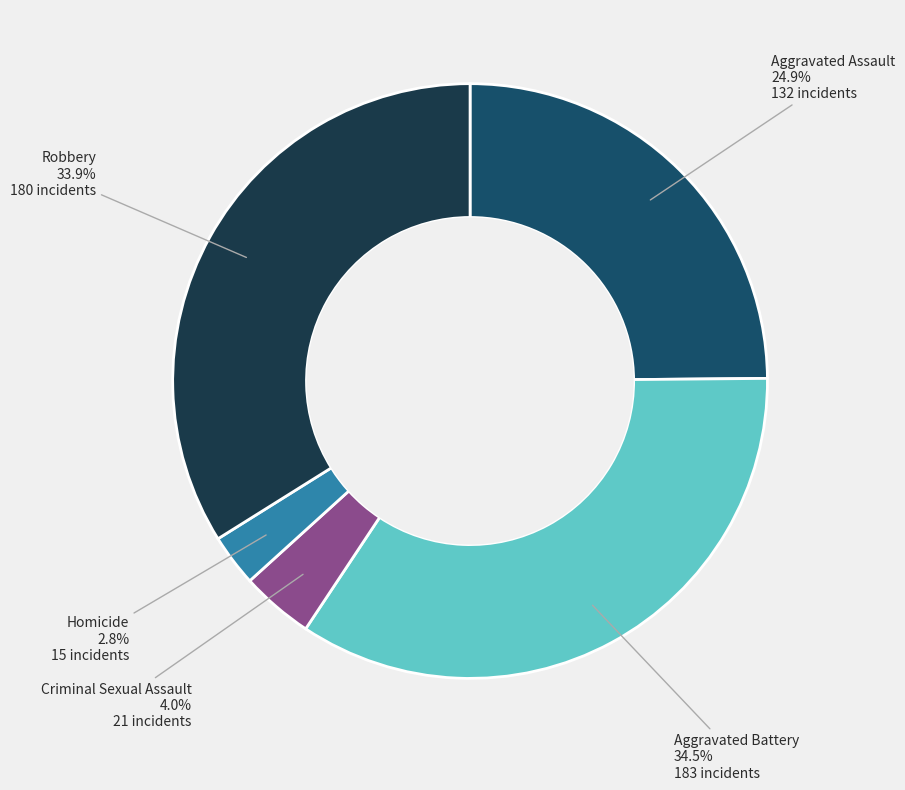

Between Homicide and Aggravated Assault, which is larger?

Aggravated Assault